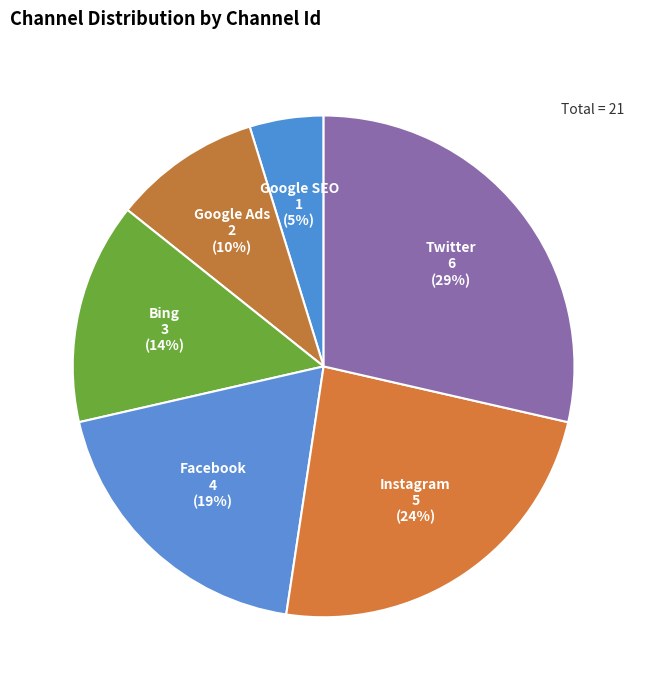

Does Google Ads account for over 50% of the chart?

No